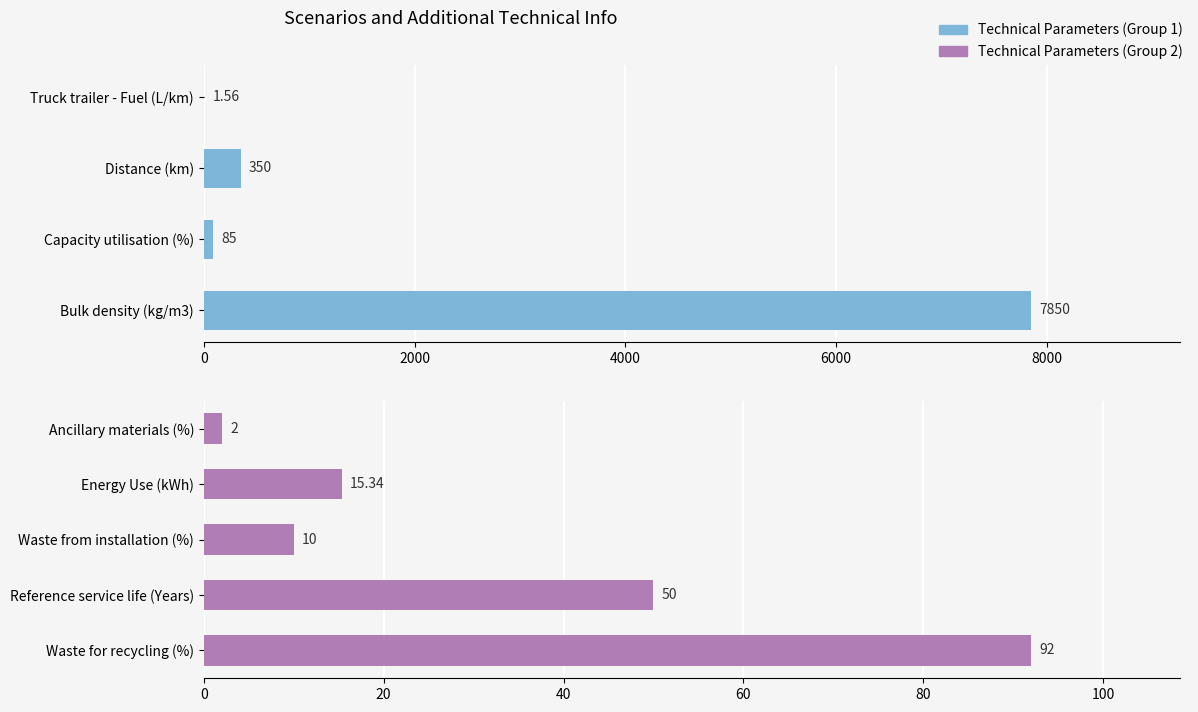

What is the change in value from Distance (km) to Waste for recycling (%)?

-258.0